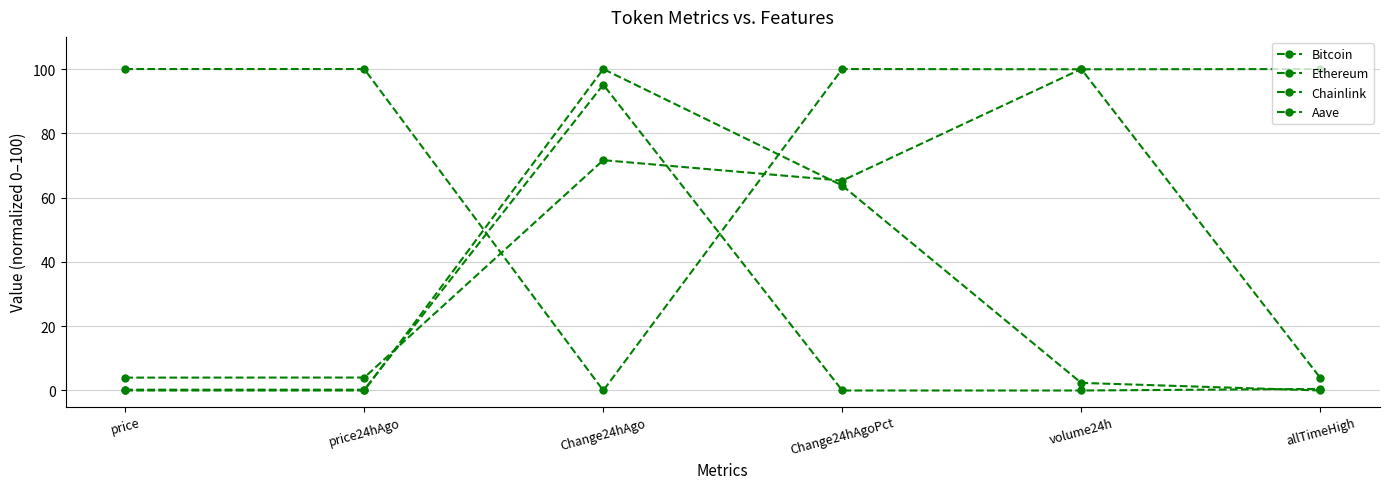

Reading left to right, list all the values displayed in this chart.

Bitcoin: price=100.0	price24hAgo=100.0	Change24hAgo=0.0	Change24hAgoPct=100.0	volume24h=99.9	allTimeHigh=100.0
Ethereum: price=4.0	price24hAgo=4.0	Change24hAgo=71.6	Change24hAgoPct=65.3	volume24h=100.0	allTimeHigh=3.9
Chainlink: price=0.0	price24hAgo=0.0	Change24hAgo=100.0	Change24hAgoPct=63.7	volume24h=2.4	allTimeHigh=0.0
Aave: price=0.2	price24hAgo=0.3	Change24hAgo=95.1	Change24hAgoPct=0.0	volume24h=0.0	allTimeHigh=0.5